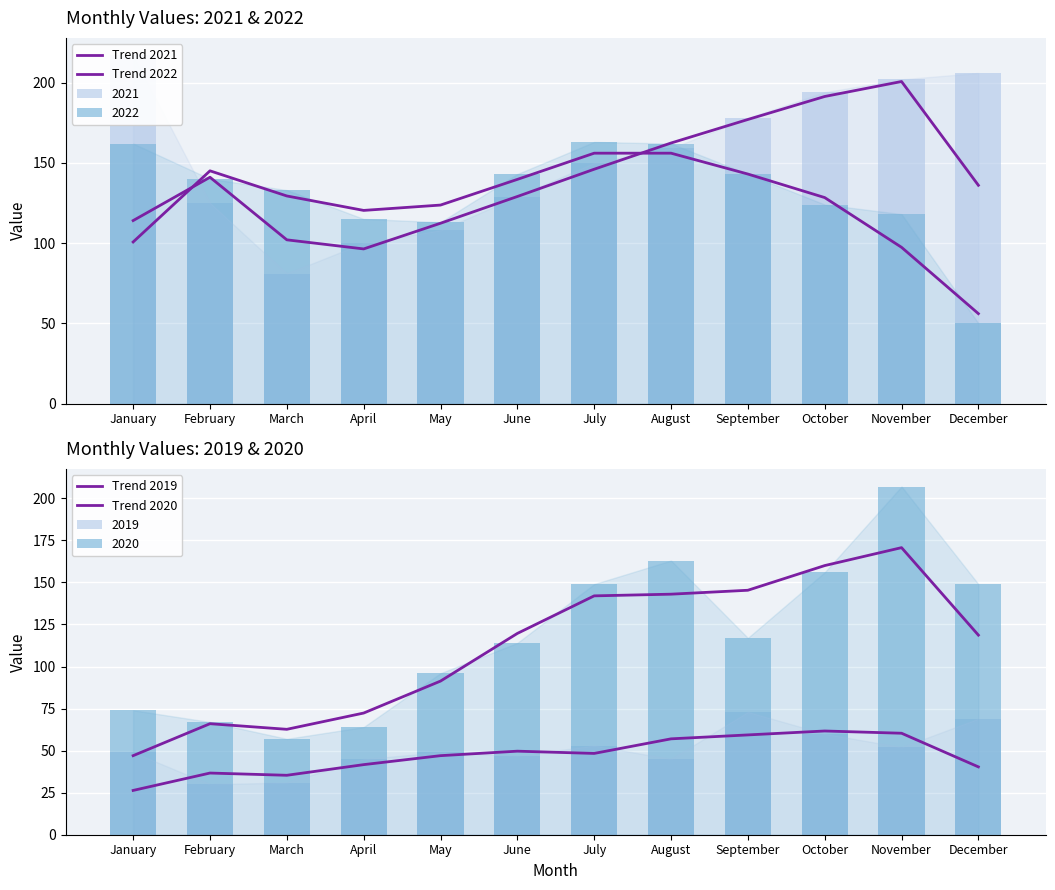

What is the difference between the maximum and minimum values in the Trend 2019 series?

35.3